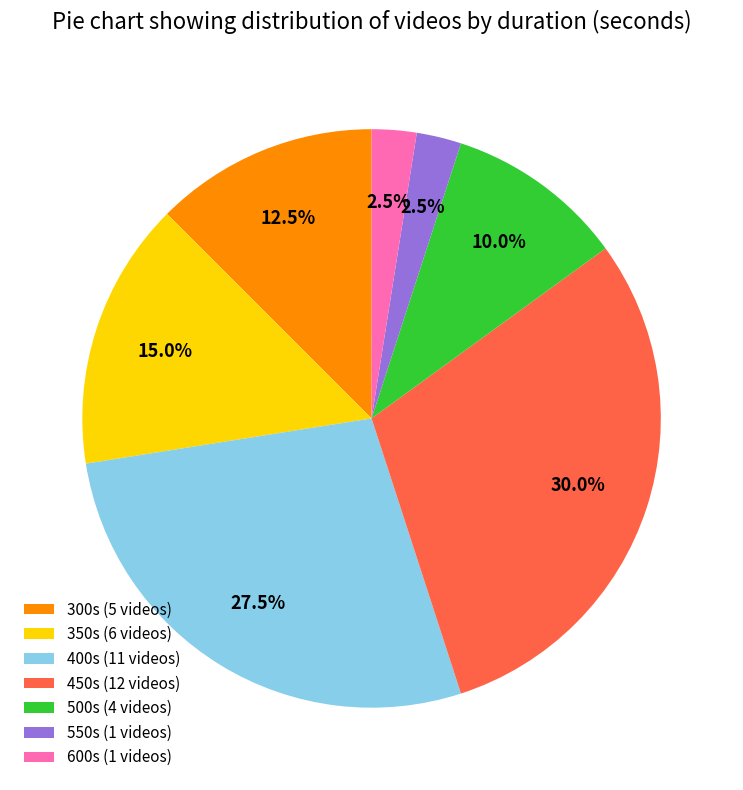

Is the sum of 400s (11 videos) and 500s (4 videos) greater than half?

No